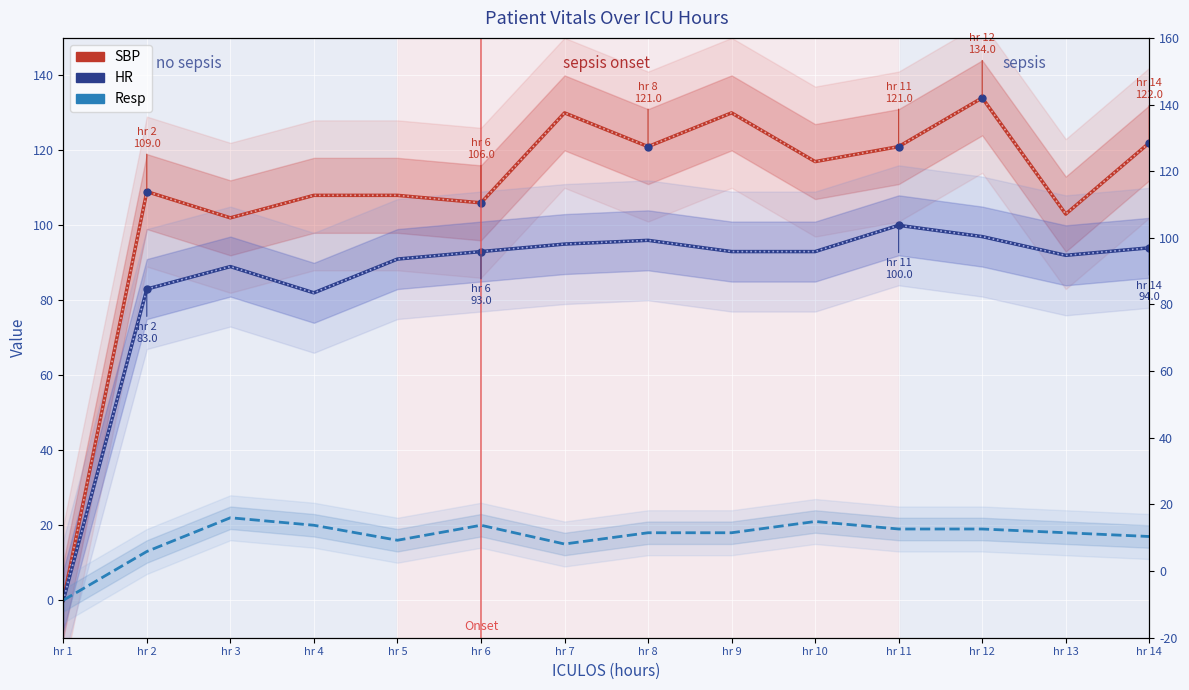

Reading left to right, list all the values displayed in this chart.

SBP: hr 1=0	hr 2=109	hr 3=102	hr 4=108	hr 5=108	hr 6=106	hr 7=130	hr 8=121	hr 9=130	hr 10=117	hr 11=121	hr 12=134	hr 13=103	hr 14=122
HR: hr 1=0	hr 2=83	hr 3=89	hr 4=82	hr 5=91	hr 6=93	hr 7=95	hr 8=96	hr 9=93	hr 10=93	hr 11=100	hr 12=97	hr 13=92	hr 14=94
Resp: hr 1=0	hr 2=13	hr 3=22	hr 4=20	hr 5=16	hr 6=20	hr 7=15	hr 8=18	hr 9=18	hr 10=21	hr 11=19	hr 12=19	hr 13=18	hr 14=17